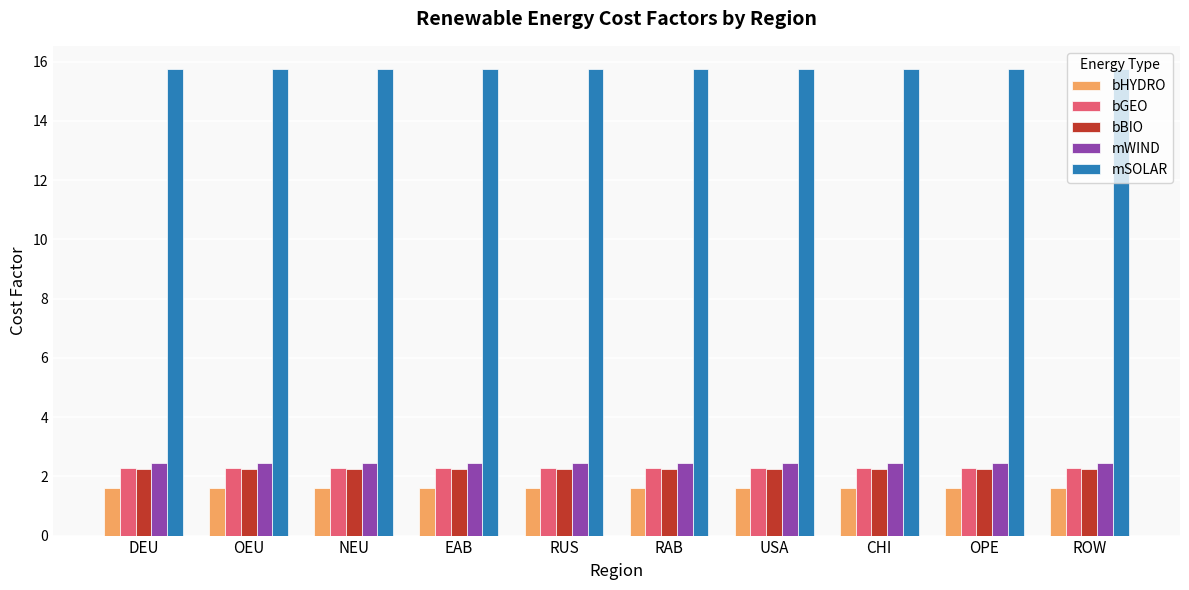

How many bars are there in total?

50